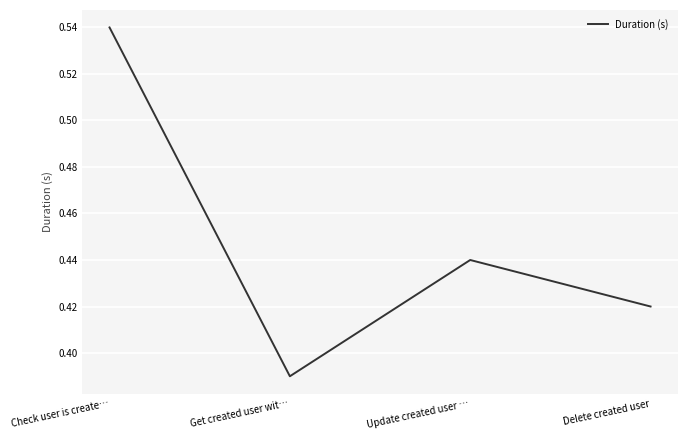

What is the difference between the values at Check user is create… and Delete created user?

0.1